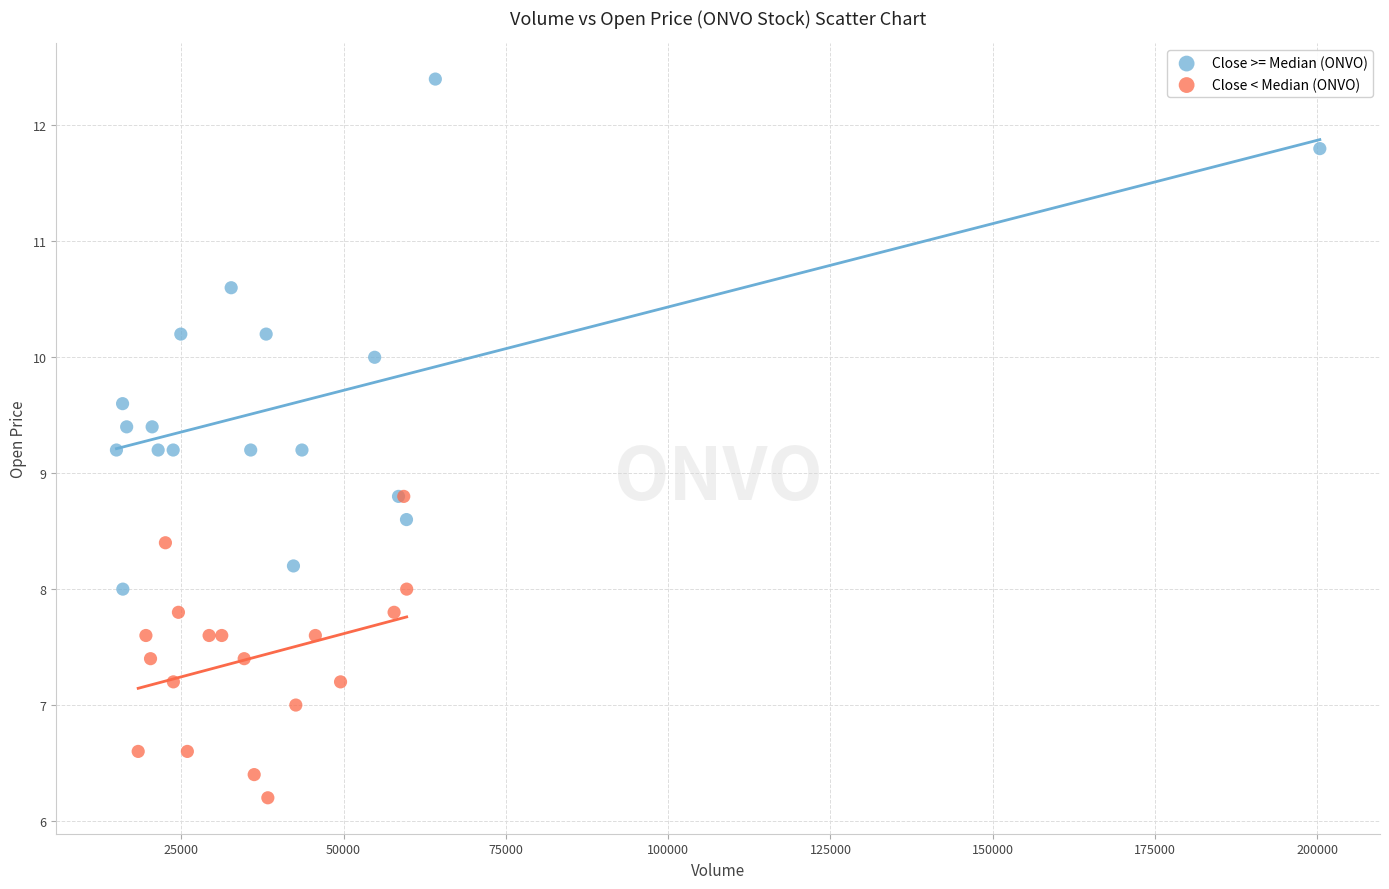

Which series contains the lowest Y value?

Close < Median (ONVO)